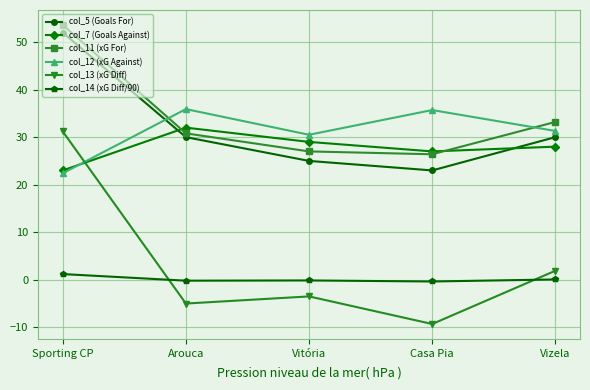

True or false: col_13 (xG Diff) and col_11 (xG For) cross at least once.

False